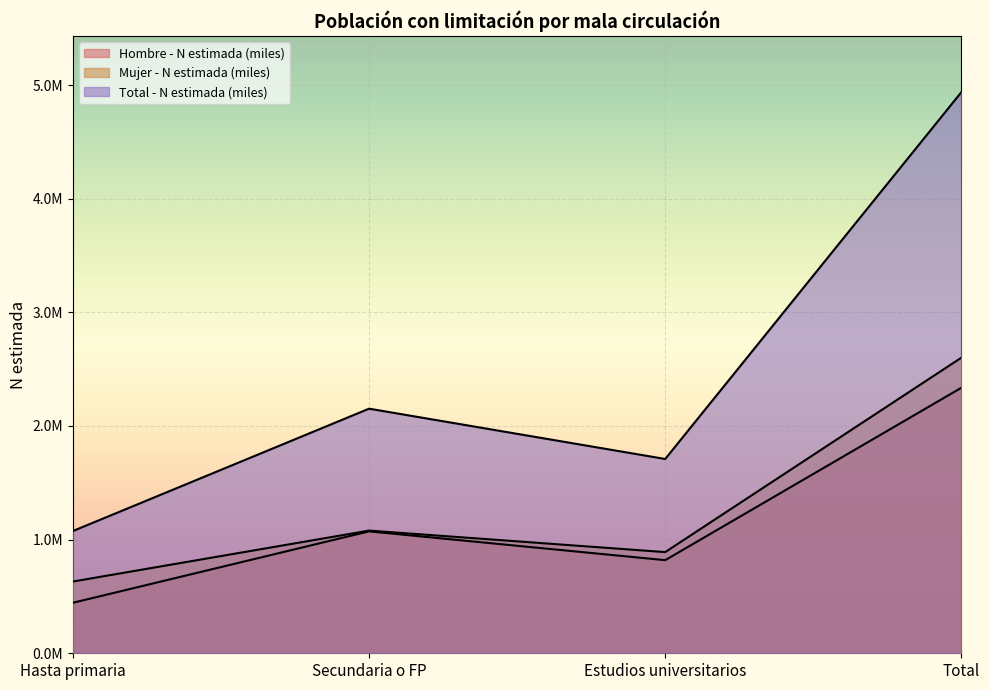

Reading left to right, list all the values displayed in this chart.

Hombre - N estimada (miles): Hasta primaria=444436	Secundaria o FP=1072724	Estudios universitarios=819392	Total=2336552
Mujer - N estimada (miles): Hasta primaria=631312	Secundaria o FP=1079578	Estudios universitarios=890274	Total=2601164
Total - N estimada (miles): Hasta primaria=1075748	Secundaria o FP=2152302	Estudios universitarios=1709666	Total=4937716